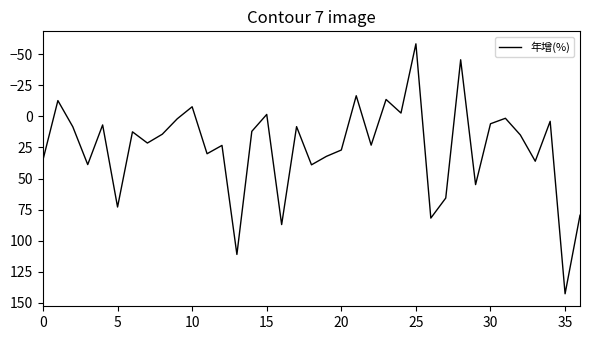

What is the smallest value displayed?

-58.2